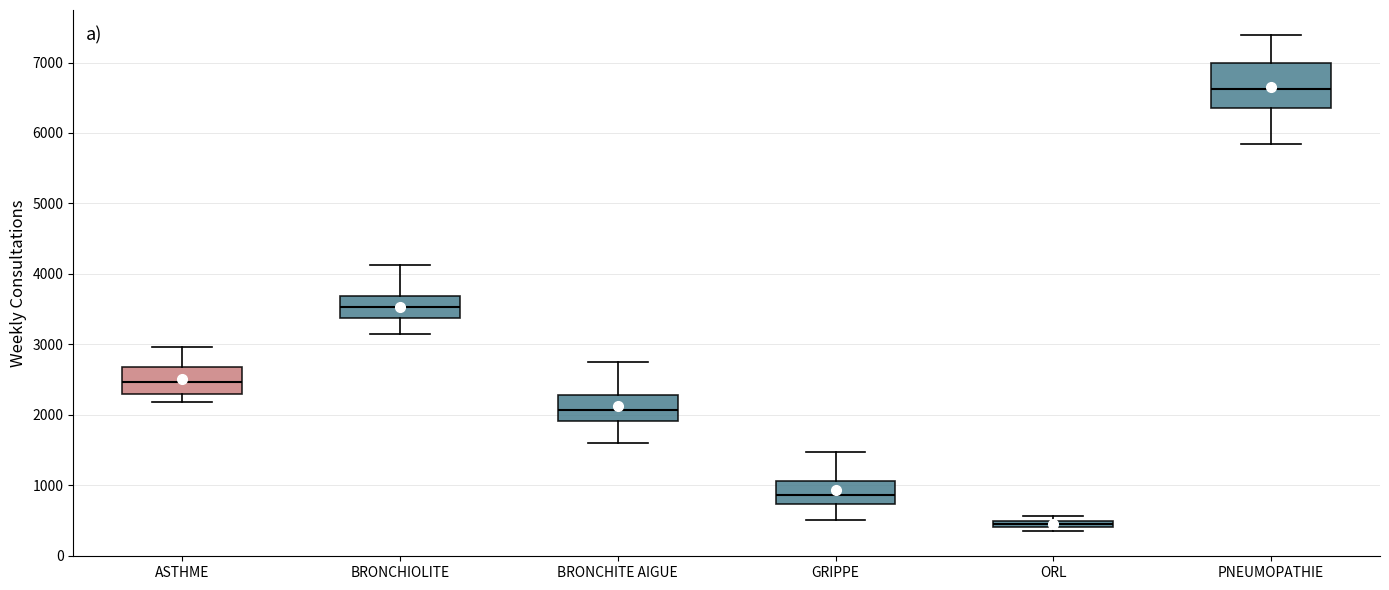

Comparing the boxes themselves (not the whiskers), which one is the tallest?

PNEUMOPATHIE